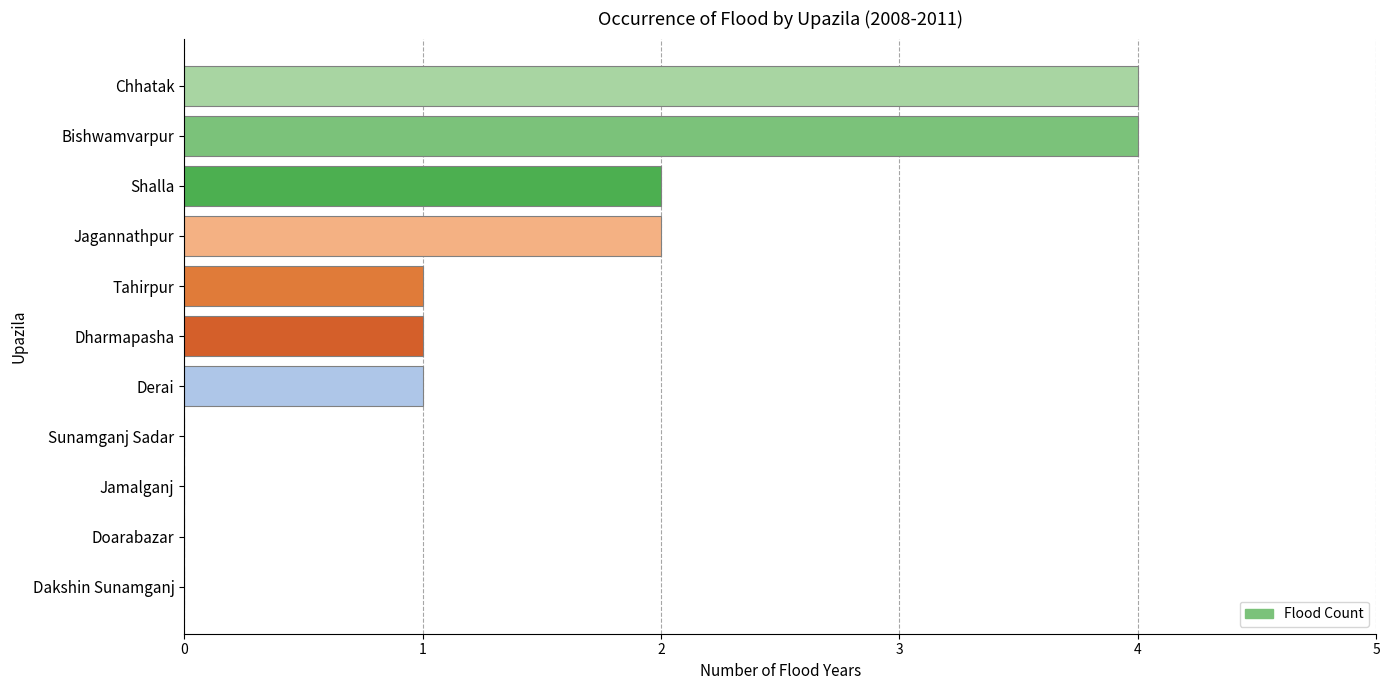

Reading bottom to top, transcribe all the data shown in this chart.

Dakshin Sunamganj=0	Doarabazar=0	Jamalganj=0	Sunamganj Sadar=0	Derai=1	Dharmapasha=1	Tahirpur=1	Jagannathpur=2	Shalla=2	Bishwamvarpur=4	Chhatak=4